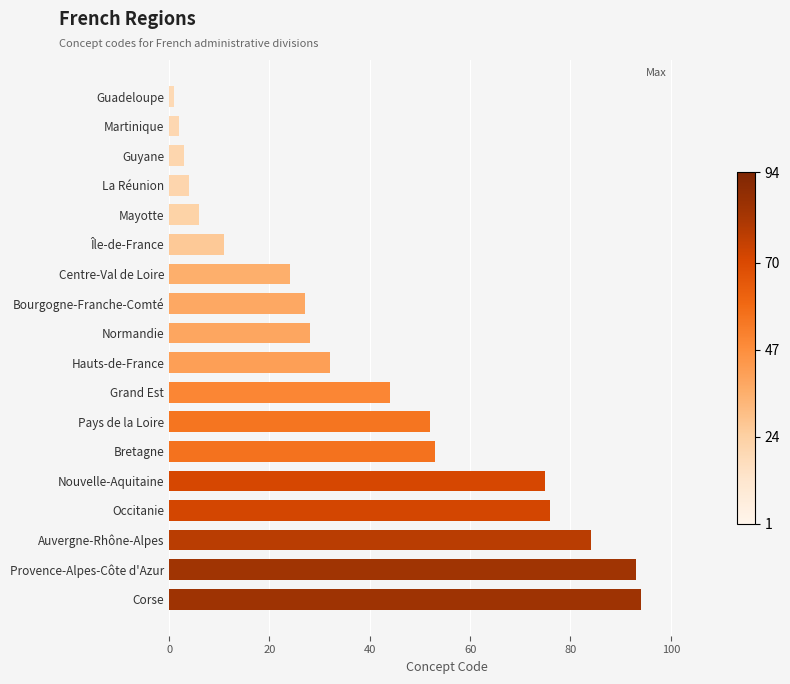

Reading top to bottom, transcribe all the data shown in this chart.

Guadeloupe=1	Martinique=2	Guyane=3	La Réunion=4	Mayotte=6	Île-de-France=11	Centre-Val de Loire=24	Bourgogne-Franche-Comté=27	Normandie=28	Hauts-de-France=32	Grand Est=44	Pays de la Loire=52	Bretagne=53	Nouvelle-Aquitaine=75	Occitanie=76	Auvergne-Rhône-Alpes=84	Provence-Alpes-Côte d'Azur=93	Corse=94